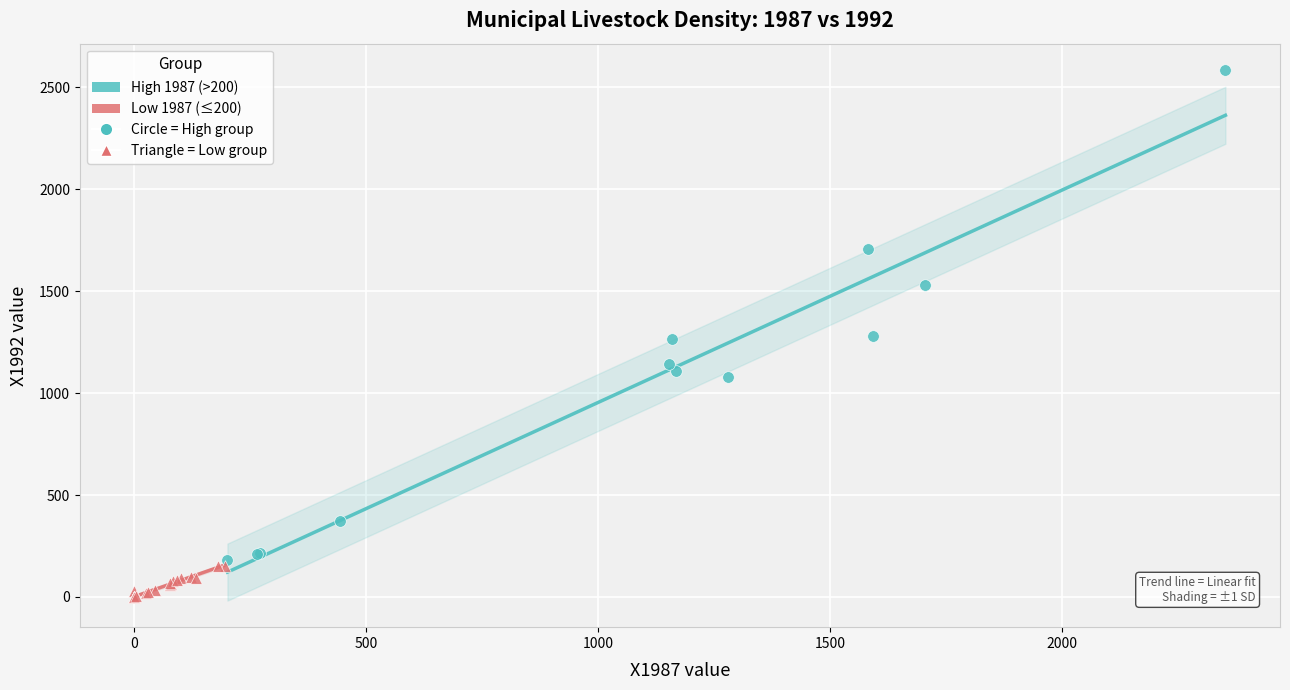

Which series has the largest Y range (max minus min)?

High 1987 (>200)